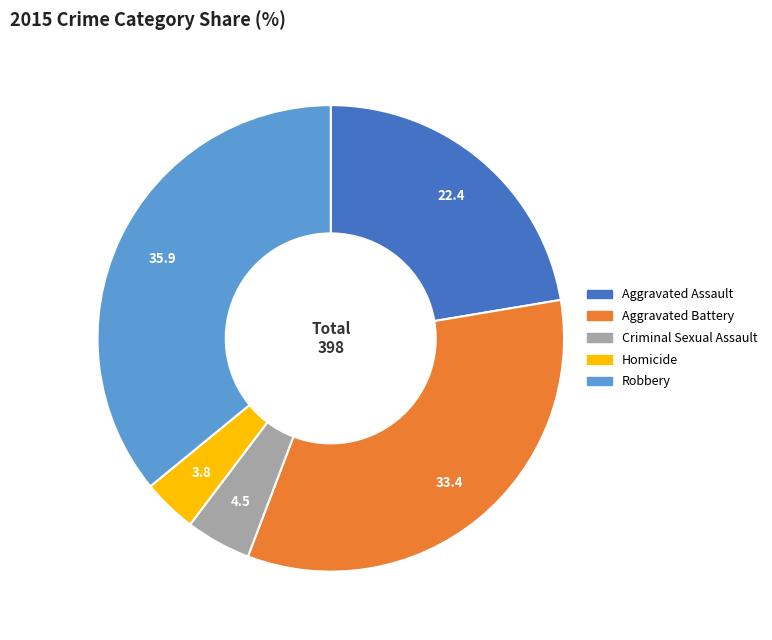

Which has a higher value, Aggravated Assault or Homicide?

Aggravated Assault